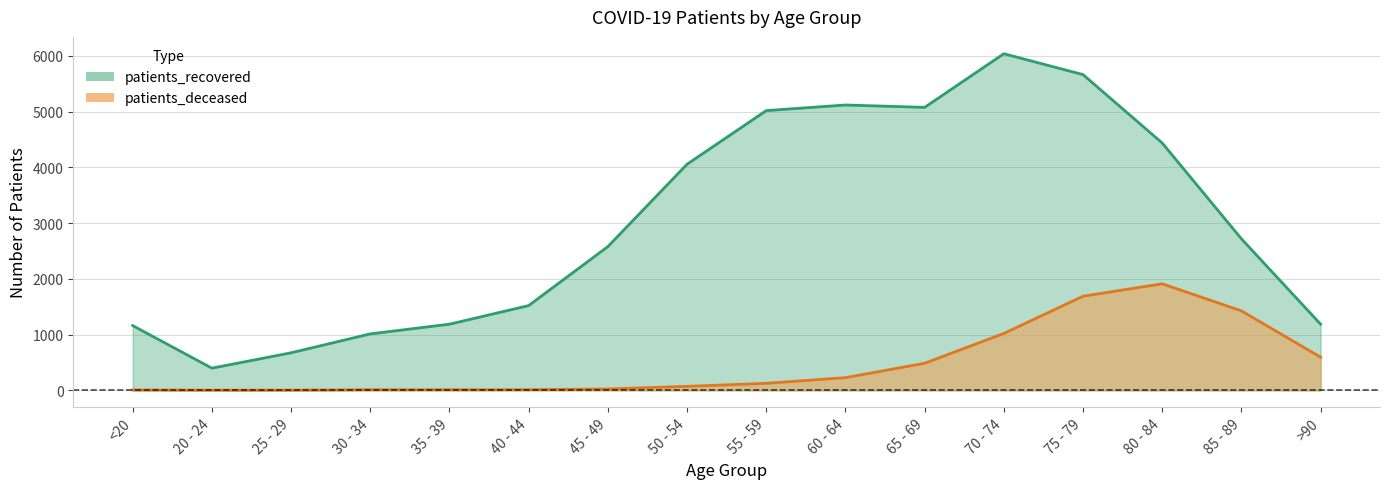

How many lines are shown in the chart?

2